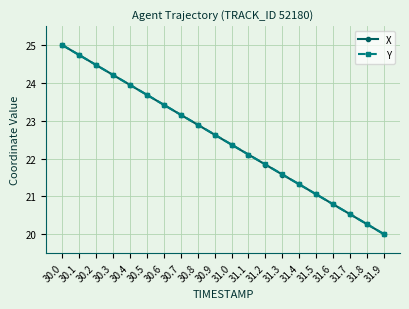

What is the total value across all series at 30.1?

49.5